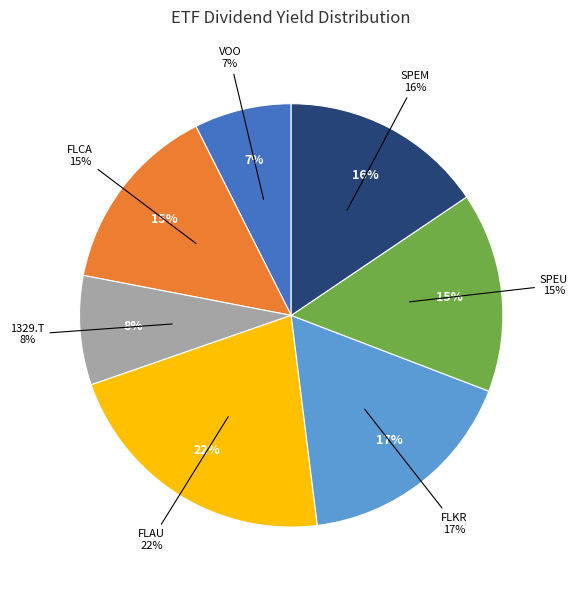

Rank the categories by value from highest to lowest.

FLAU, FLKR, SPEM, SPEU, FLCA, 1329.T, VOO